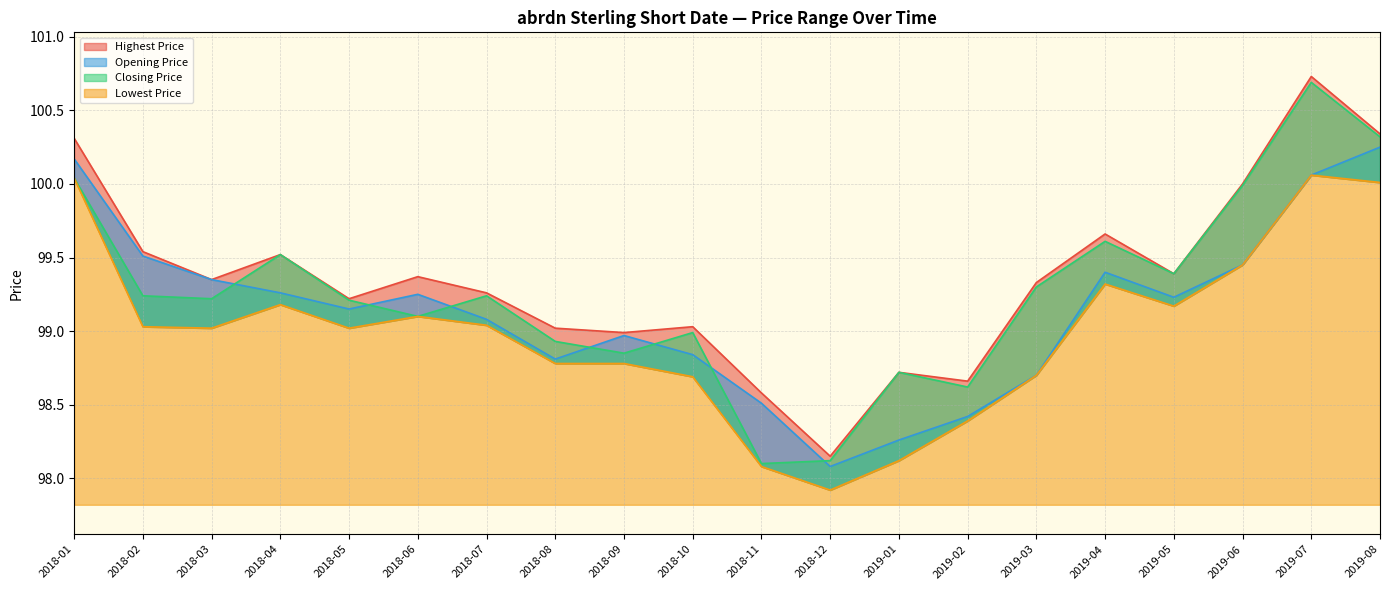

The Opening Price series shows 175.9 at 2018-08. True or false?

False